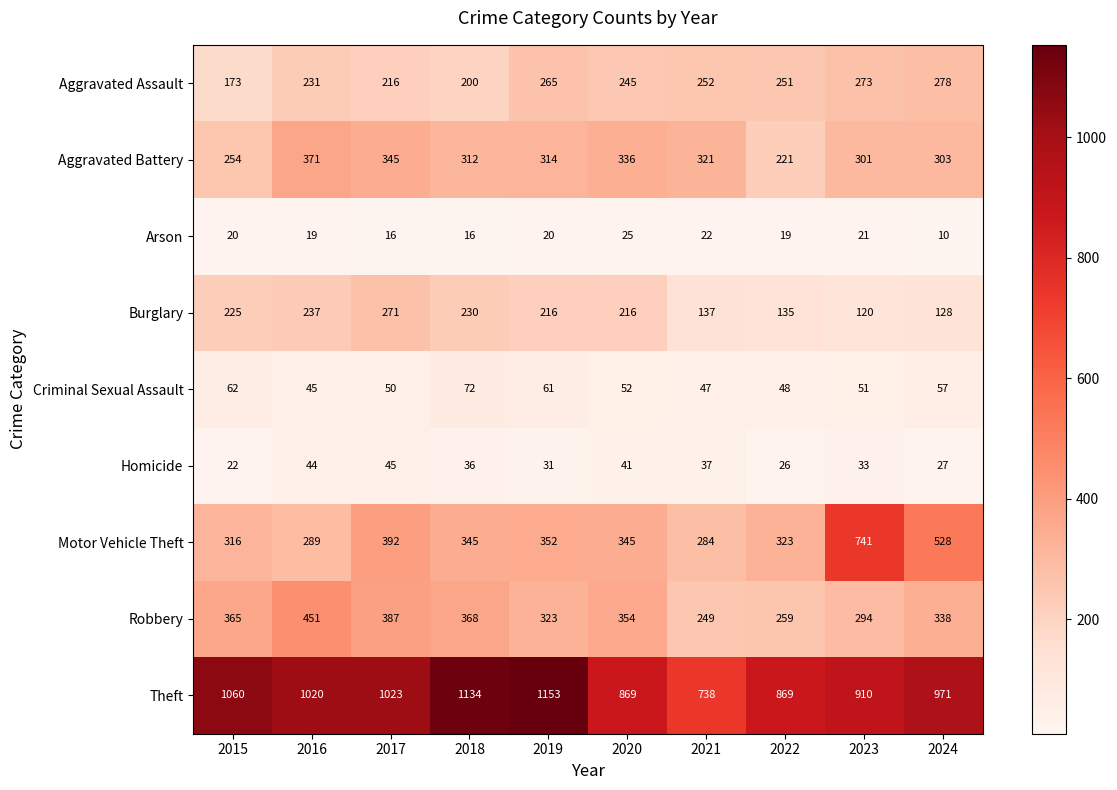

What is the sum of all Aggravated Battery values?

3078